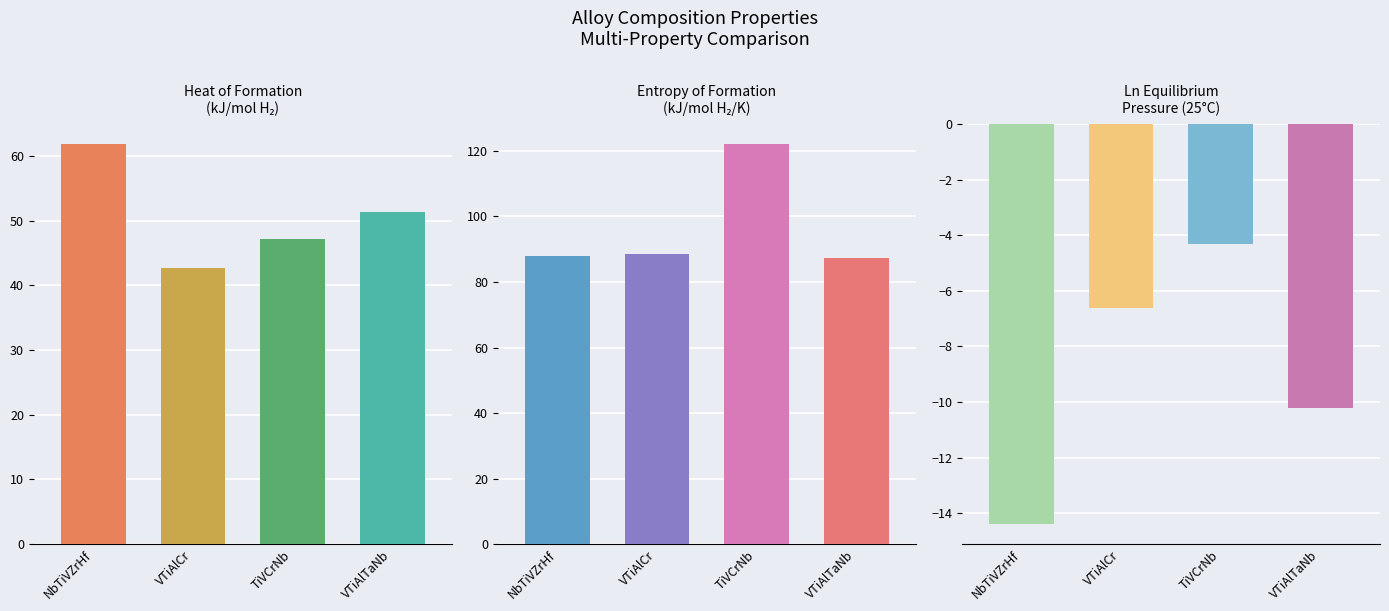

Between NbTiVZrHf and TiVCrNb, which series saw the biggest shift?

Entropy_of_Formation_kJperMolH2perK